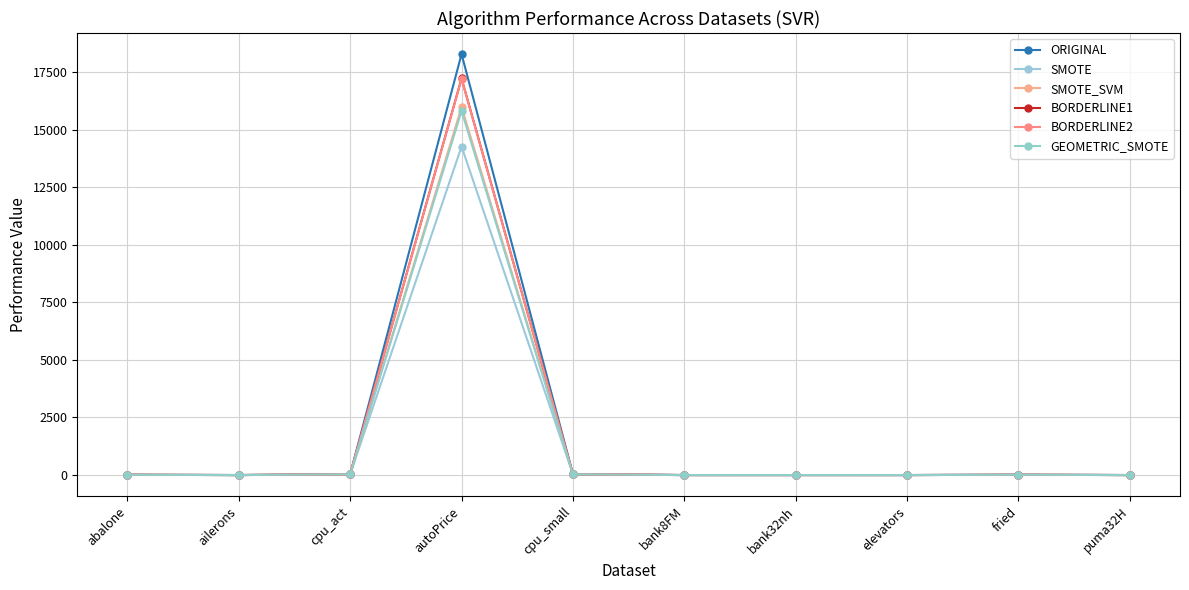

Reading left to right, list all the values displayed in this chart.

ORIGINAL: 11.8	0.0	37.7	18278.9	37.6	0.2	0.4	0.0	12.6	0.1
SMOTE: 10.6	0.0	34.6	14265.2	33.7	0.2	0.4	0.0	13.8	0.1
SMOTE_SVM: 12.6	0.0	33.6	15976.1	33.4	0.2	0.4	0.0	13.1	0.1
BORDERLINE1: 11.8	0.0	37.7	17220.1	37.6	0.2	0.4	0.0	12.8	0.1
BORDERLINE2: 11.8	0.0	37.7	17204.7	37.6	0.2	0.4	0.0	12.7	0.1
GEOMETRIC_SMOTE: 10.8	0.0	33.6	15810.3	33.3	0.2	0.4	0.1	14.3	0.1